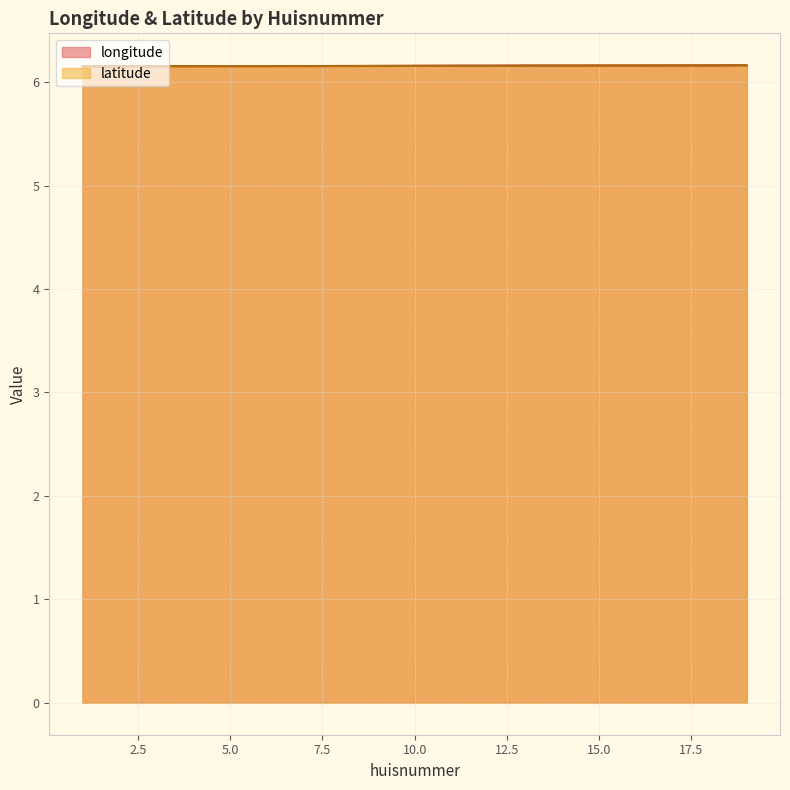

Is it true that longitude equals 3.2 at 3?

False